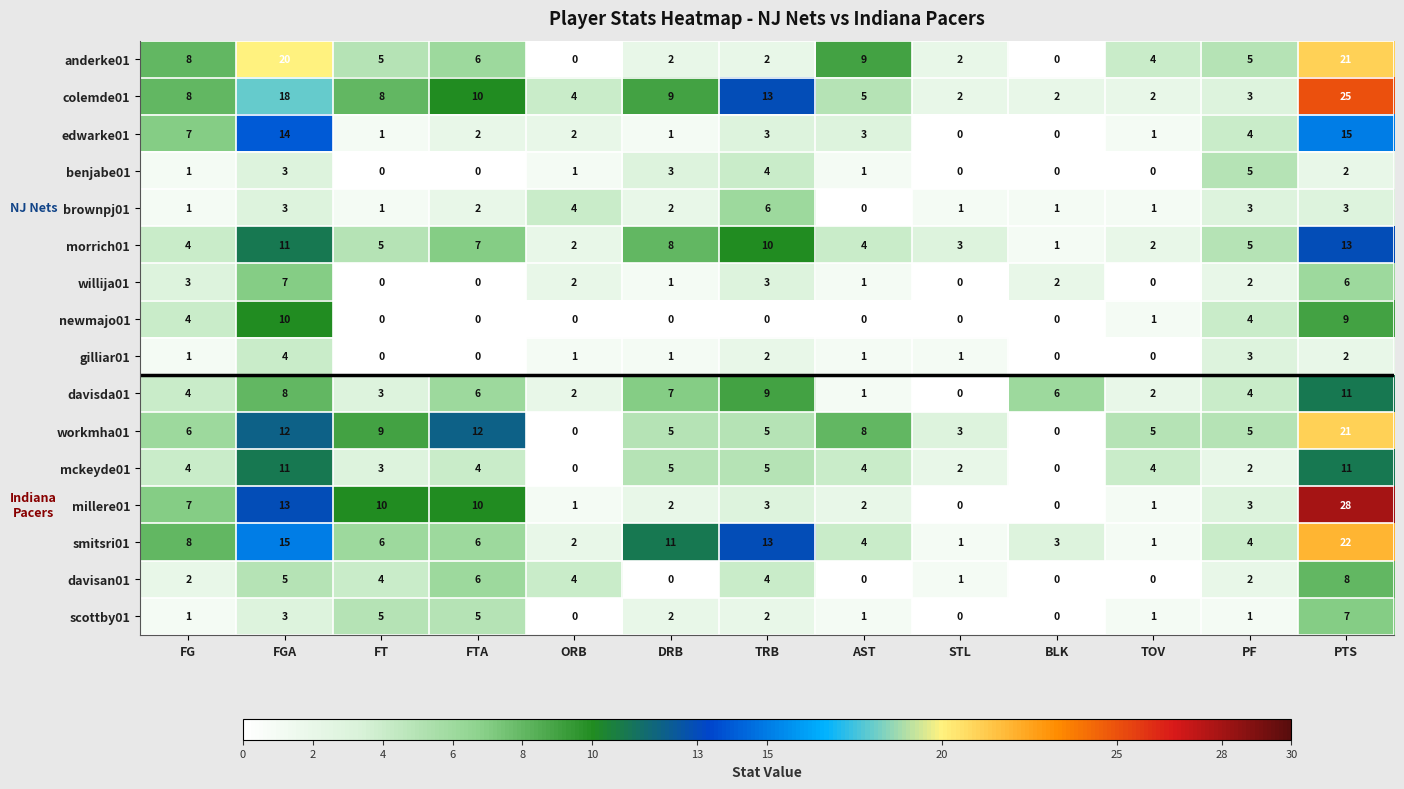

What is the total value across all series at TOV?

25